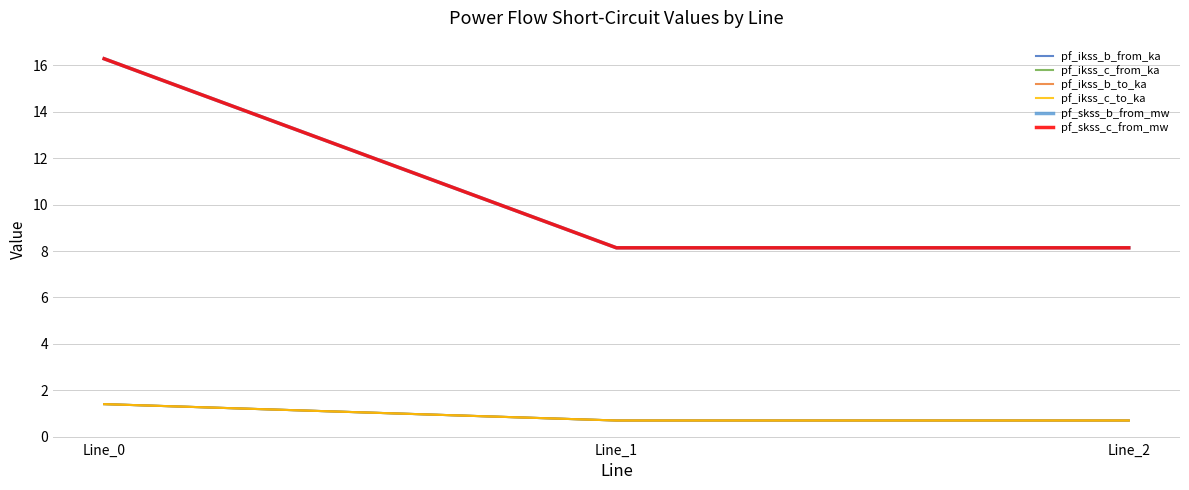

What is the maximum value shown in the chart?

16.3